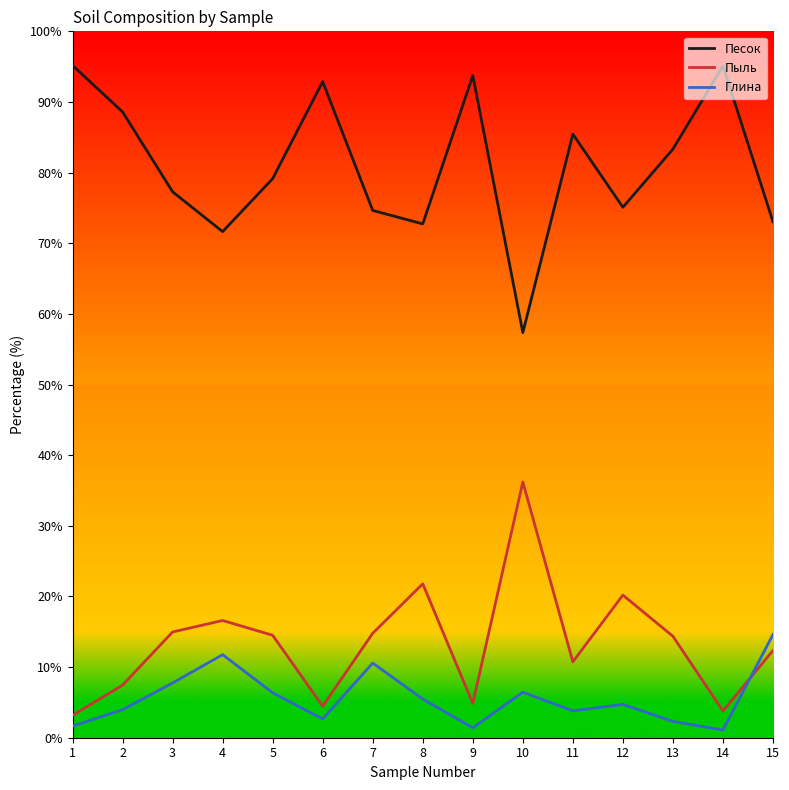

Is this an area chart (filled region under the line)?

No